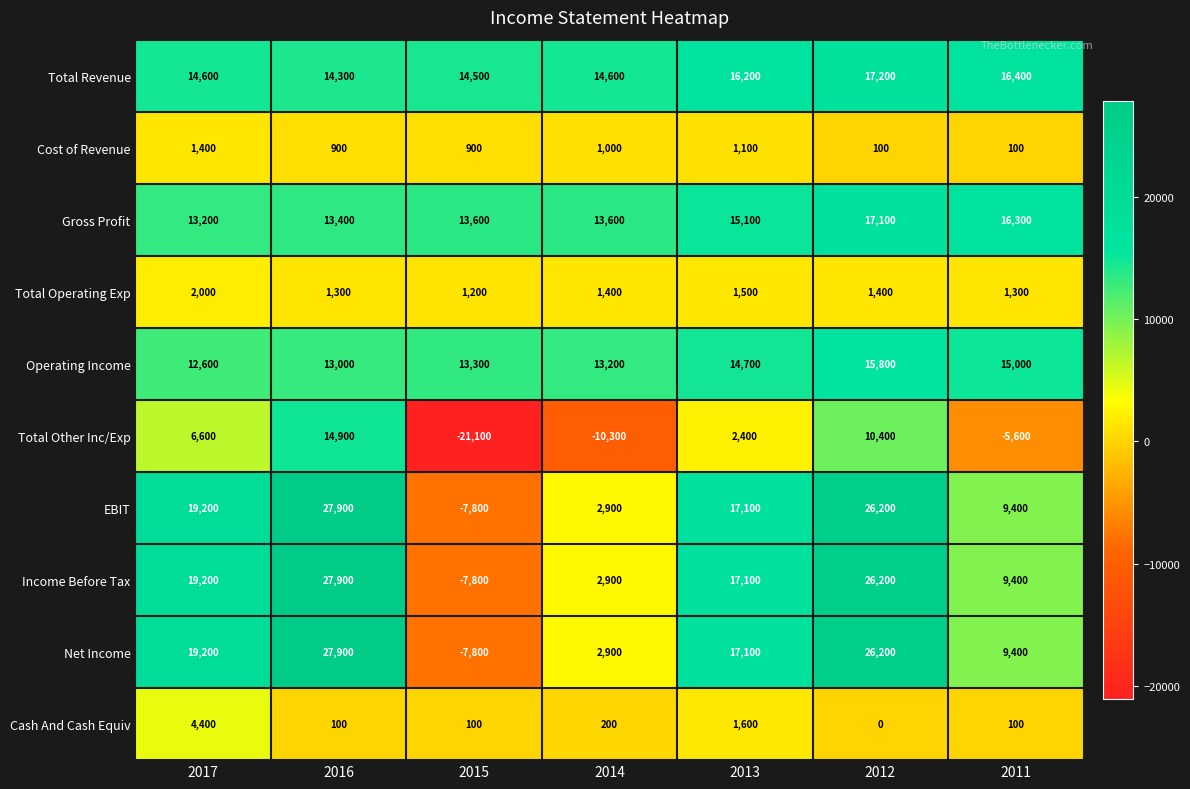

At which label is Operating Income closest to 14200?

2013